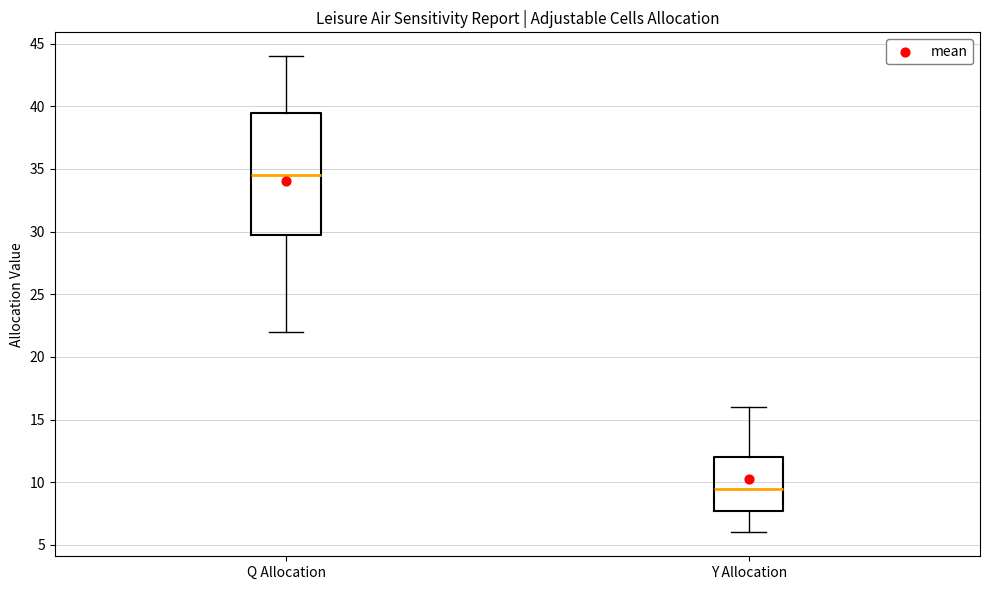

Comparing the boxes themselves (not the whiskers), which one is the tallest?

Q Allocation